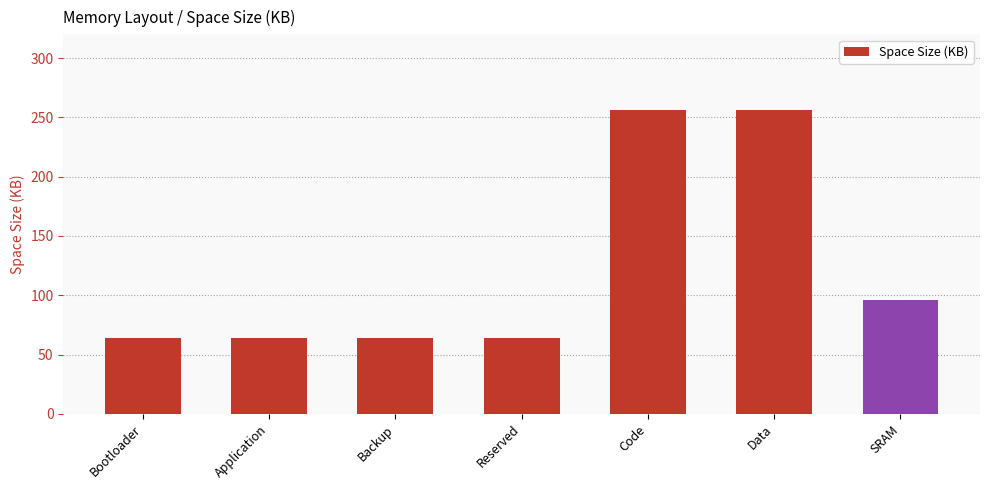

What is the average value?

123